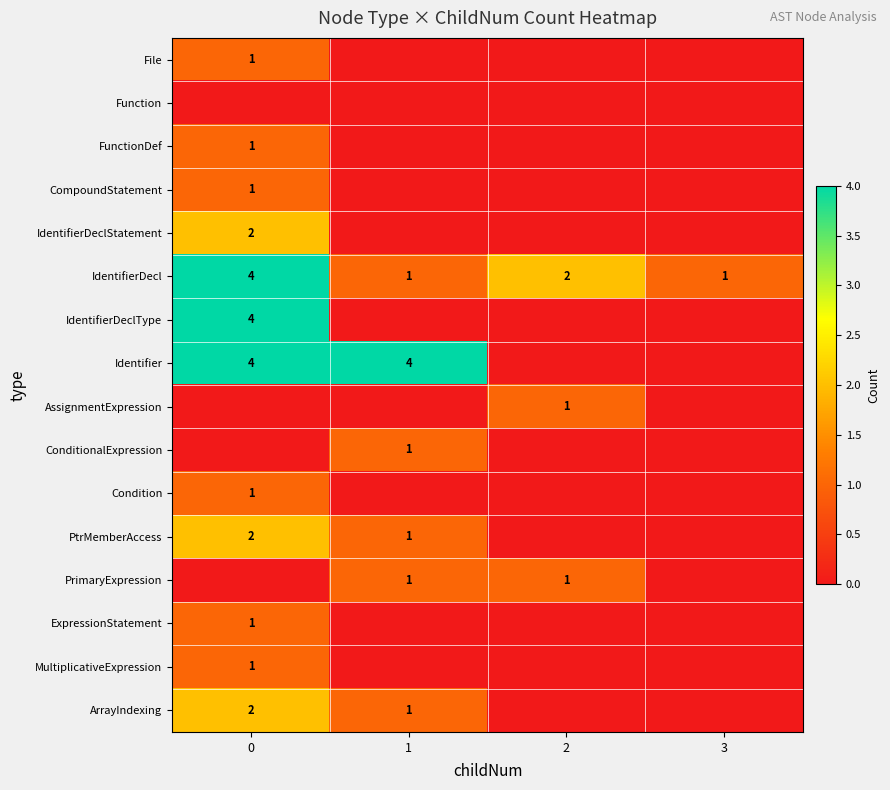

The value of IdentifierDeclType at 0 is 2. True or false?

False